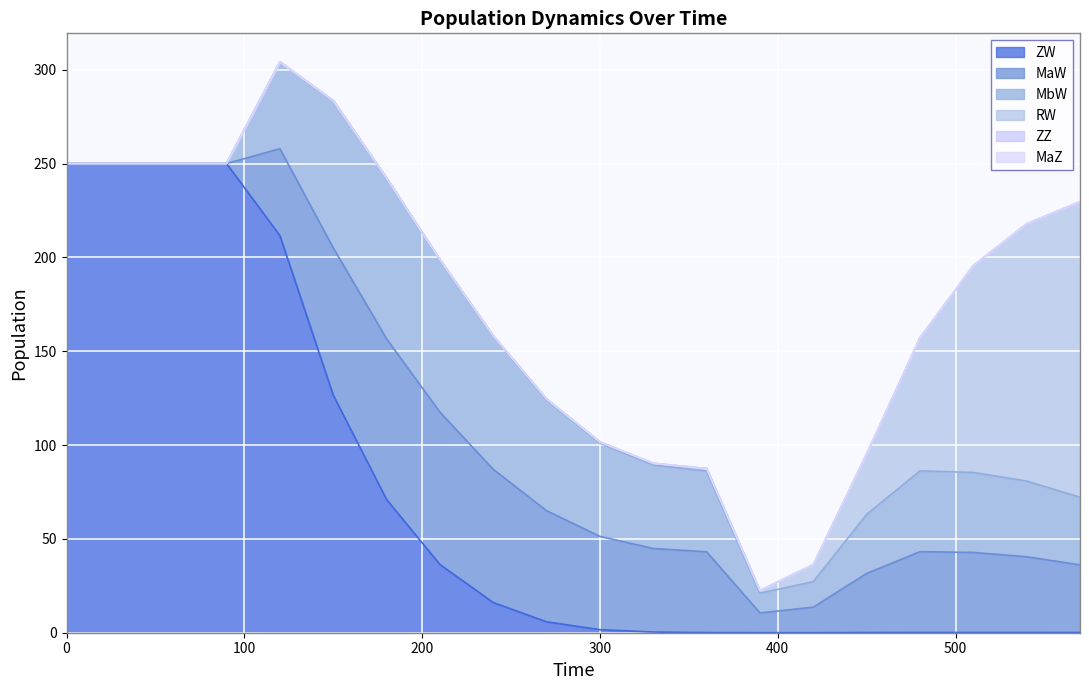

True or false: MaW and ZW intersect in this chart.

True